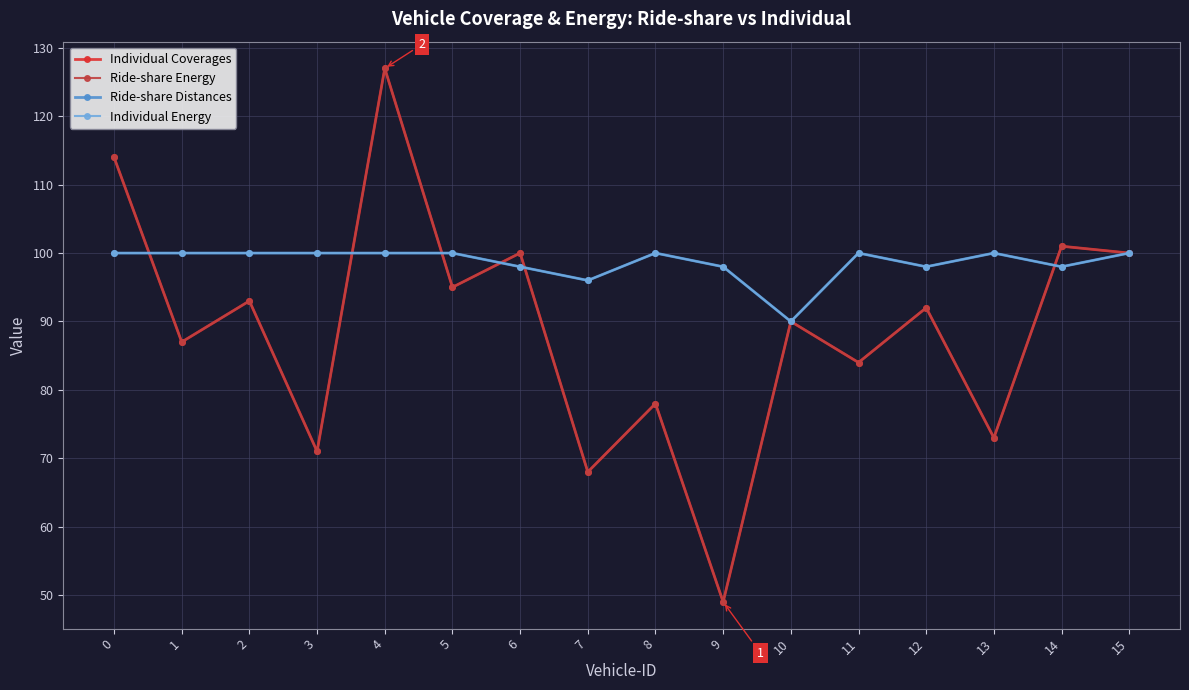

At how many categories does at least one series exceed 99?

12